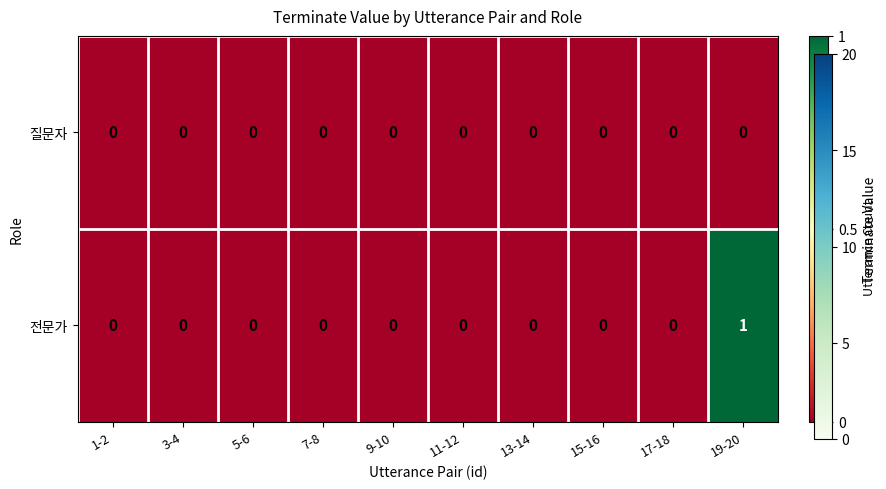

The 질문자 series shows 0 at 7-8. True or false?

True